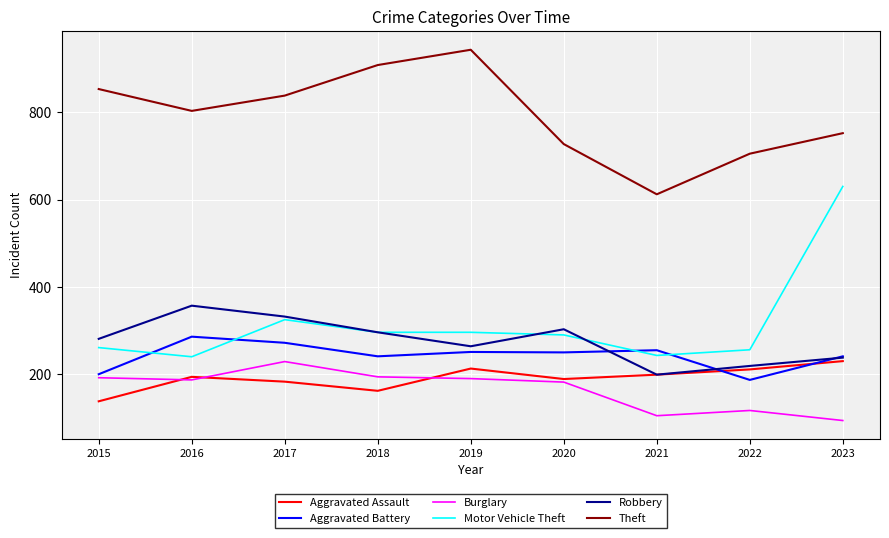

Which series has the widest spread of values?

Motor Vehicle Theft